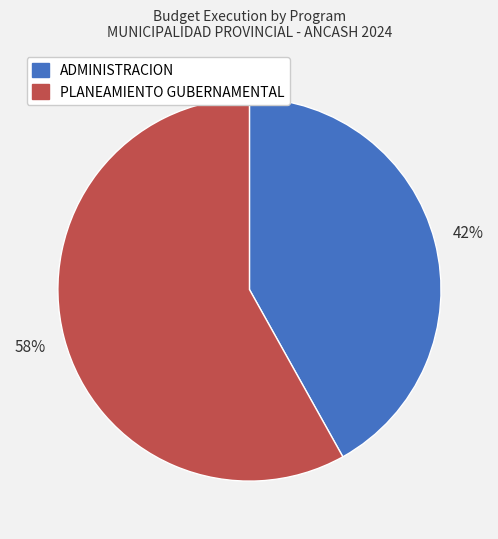

Rank the categories by value from lowest to highest.

ADMINISTRACION, PLANEAMIENTO GUBERNAMENTAL